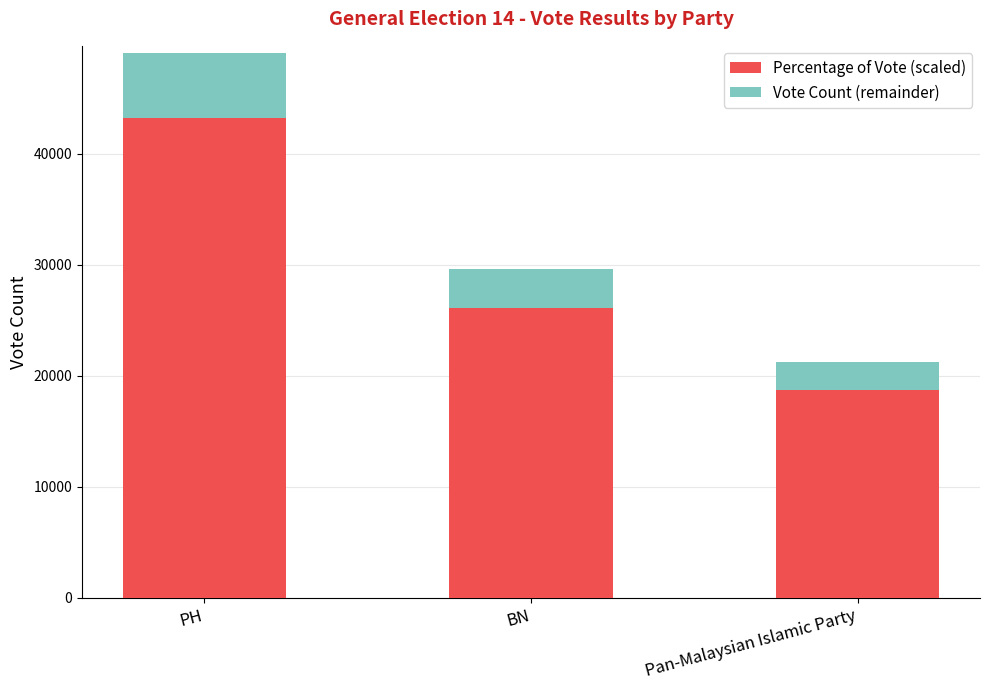

List the series in order of their peak value, highest first.

Percentage of Vote (scaled), Vote Count (remainder)